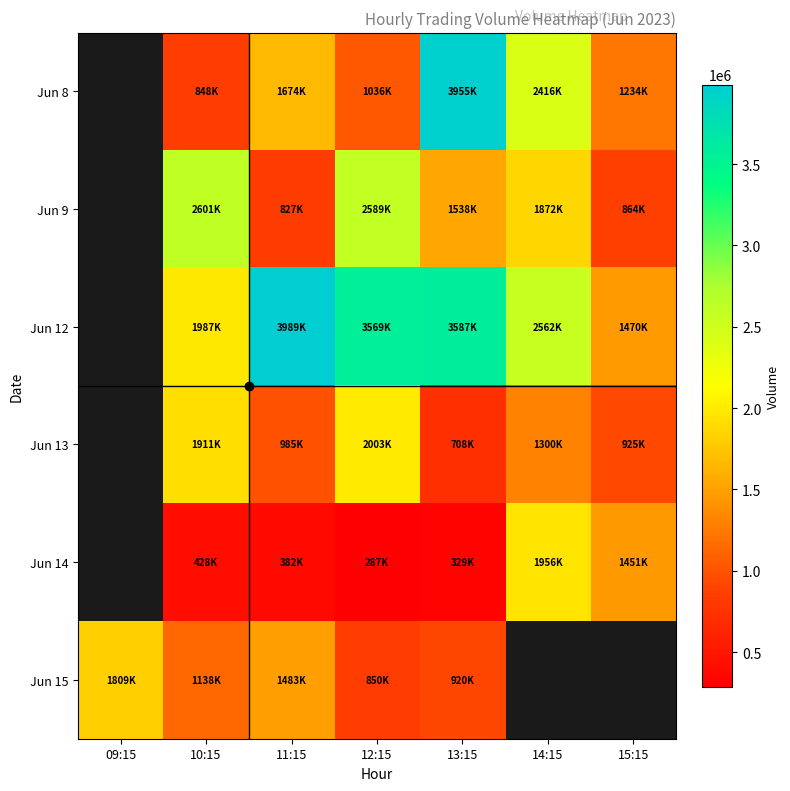

How many data points in Jun 9 are above 1538766?

3